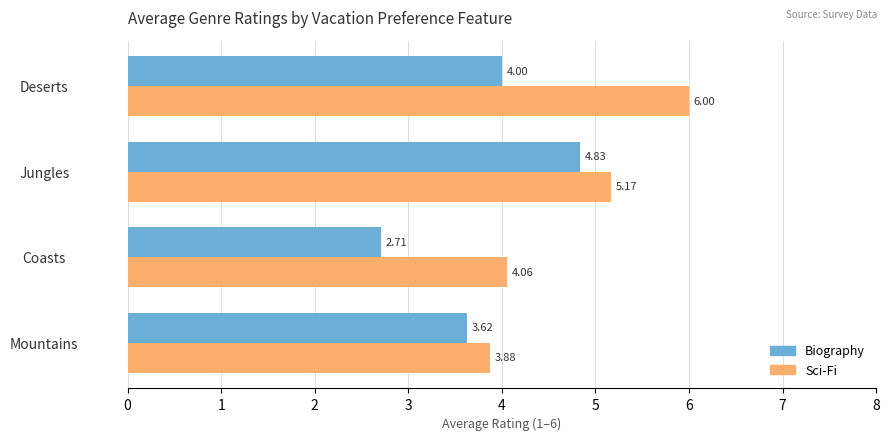

Which series has the largest total across all categories?

Sci-Fi